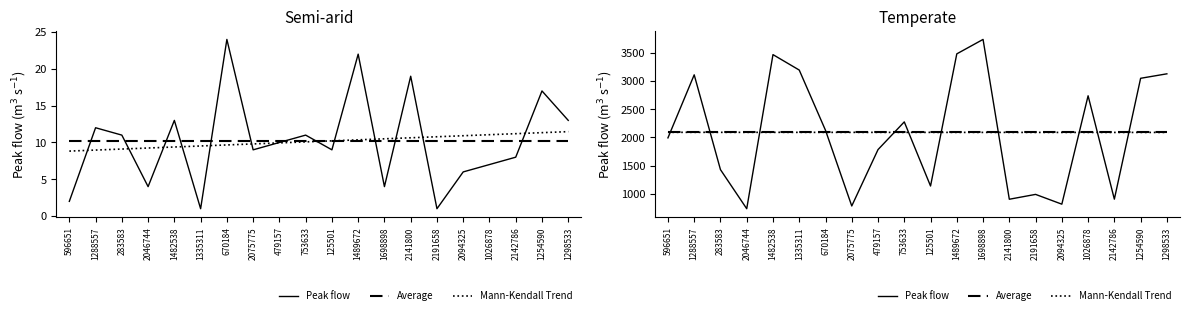

At how many categories does at least one series exceed 3471?

2